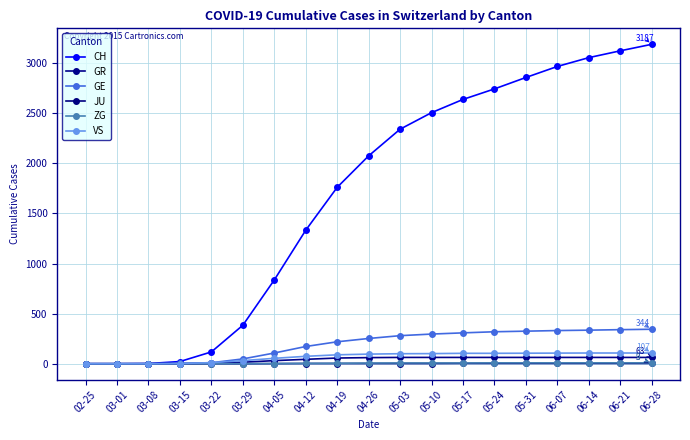

Which series changed the most between 05-31 and 06-14?

CH